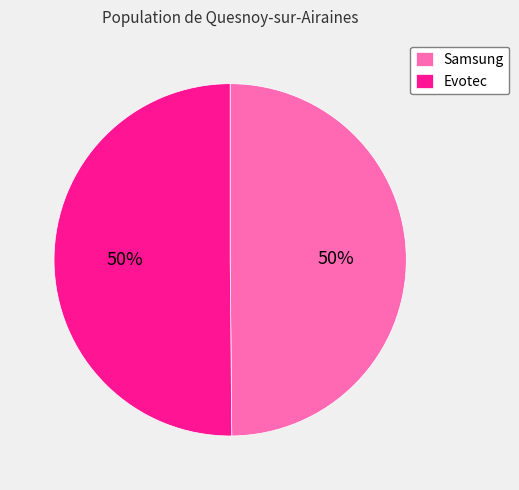

To the nearest percent, what portion does Samsung represent?

50%